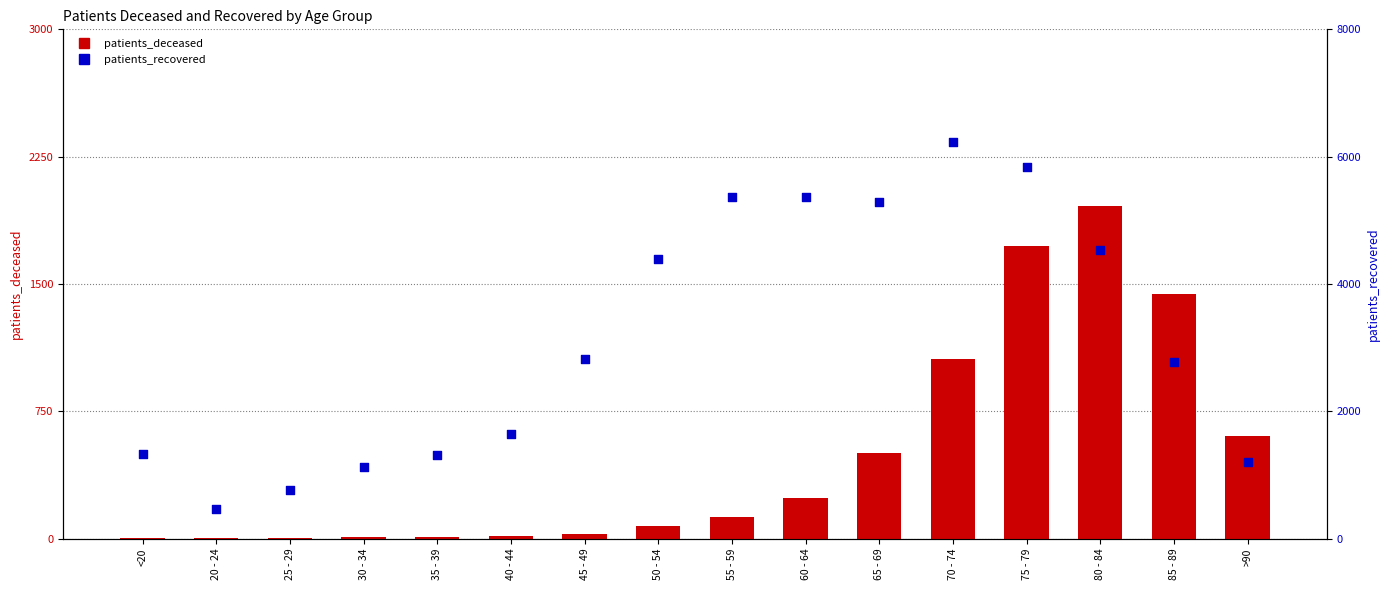

What are all the series names shown in the legend?

patients_deceased, patients_recovered